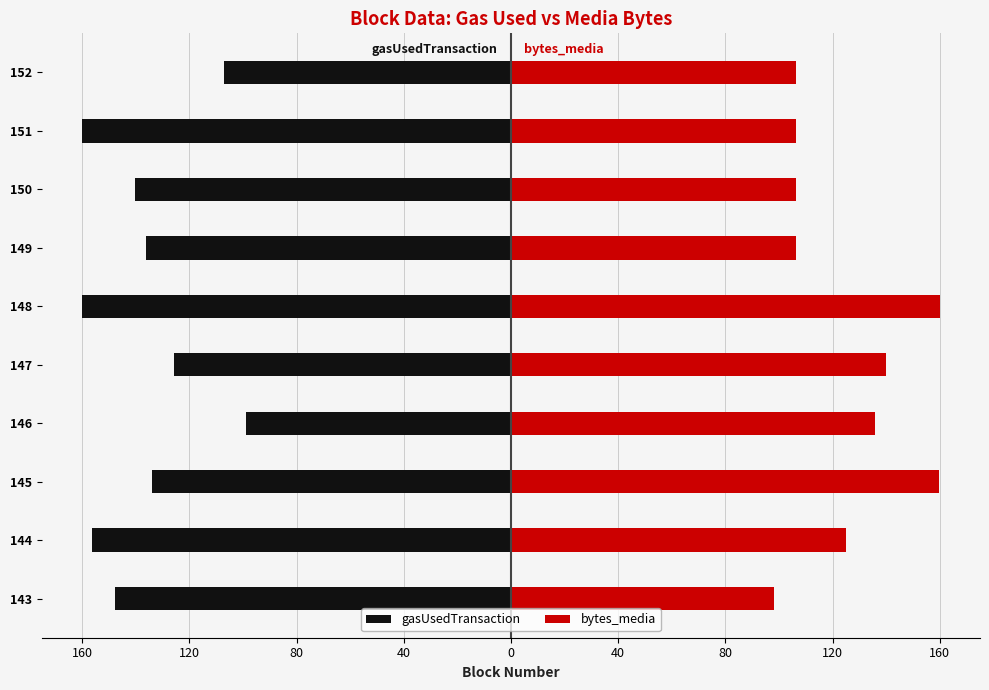

Reading right to left, what are all the values shown in this chart?

gasUsedTransaction: -107.0	-160.0	-140.4	-136.0	-160.0	-125.8	-99.0	-133.8	-156.4	-147.6
bytes_media: 106.2	106.2	106.2	106.2	160.0	140.0	135.7	159.7	125.1	98.0